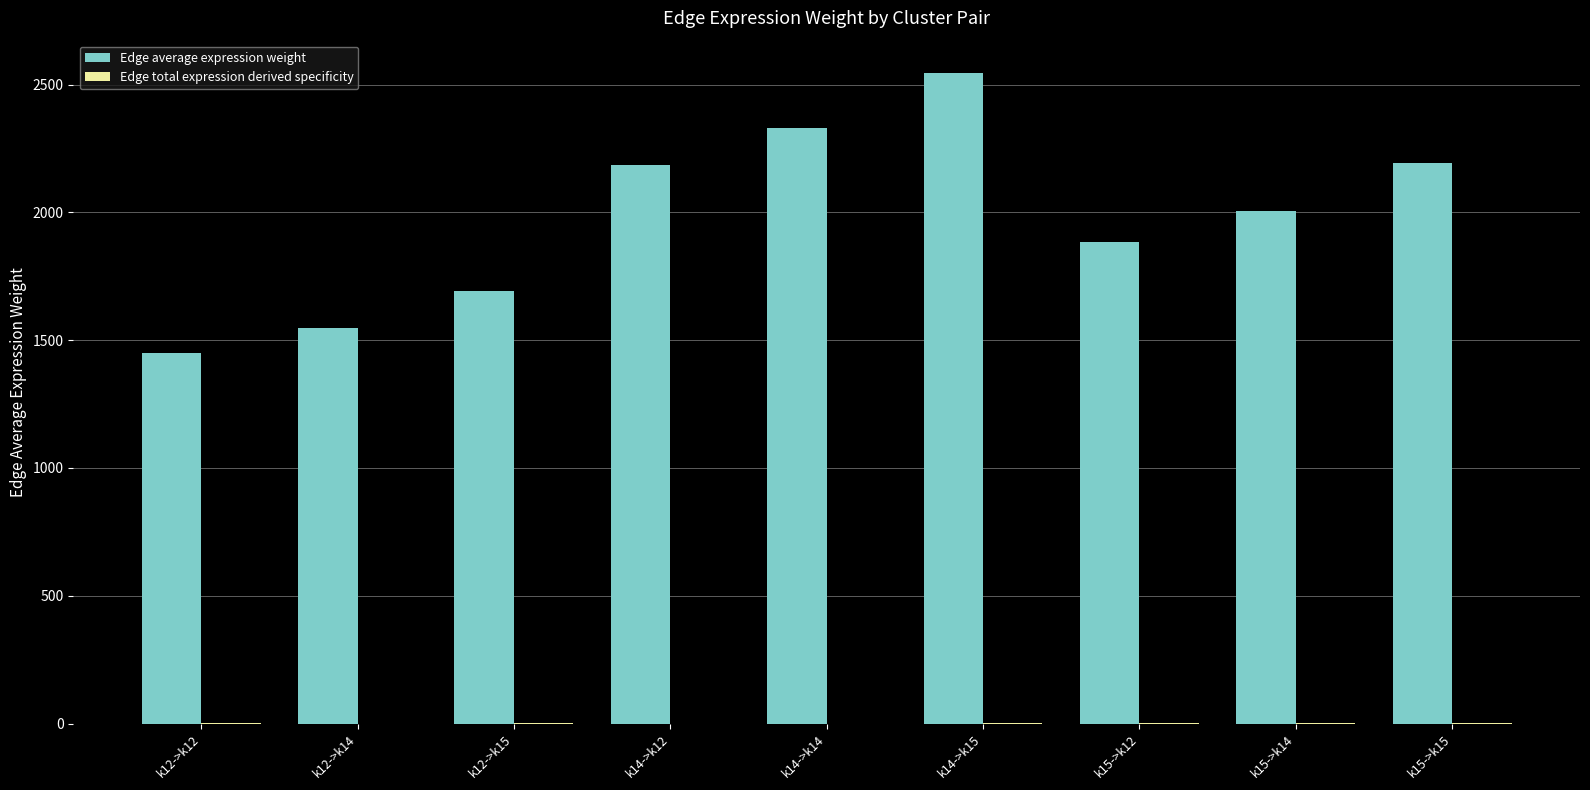

True or false: Edge average expression weight has a value of 3884.1 at k14->k12.

False